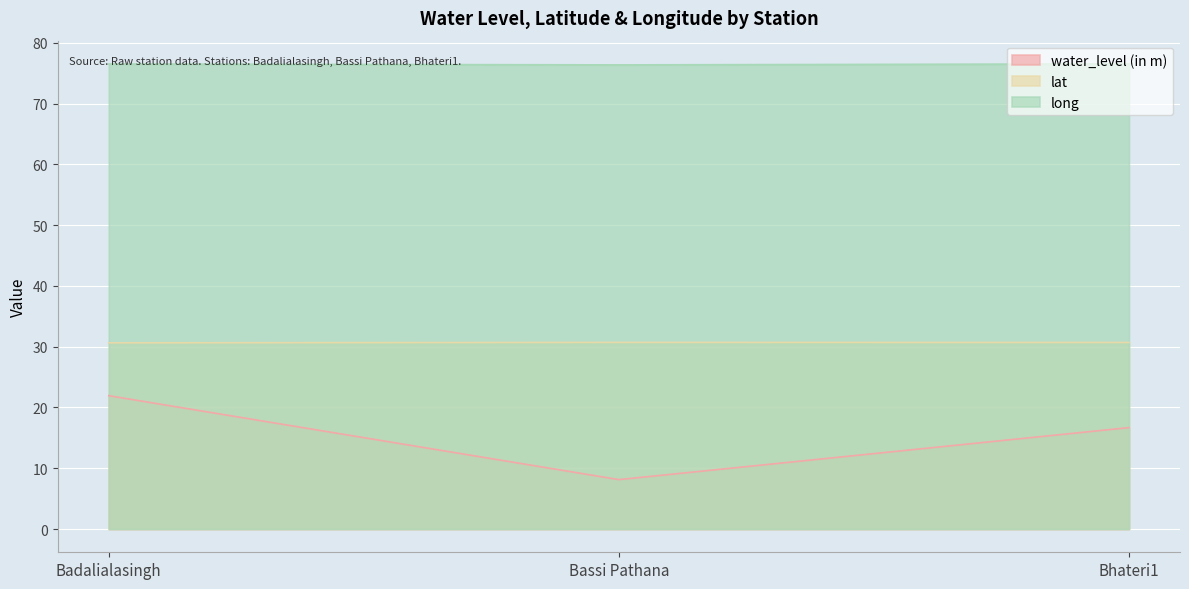

Reading left to right, transcribe all the data shown in this chart.

water_level (in m): Badalialasingh=21.9	Bassi Pathana=8.1	Bhateri1=16.7
lat: Badalialasingh=30.6	Bassi Pathana=30.7	Bhateri1=30.7
long: Badalialasingh=76.5	Bassi Pathana=76.4	Bhateri1=76.5